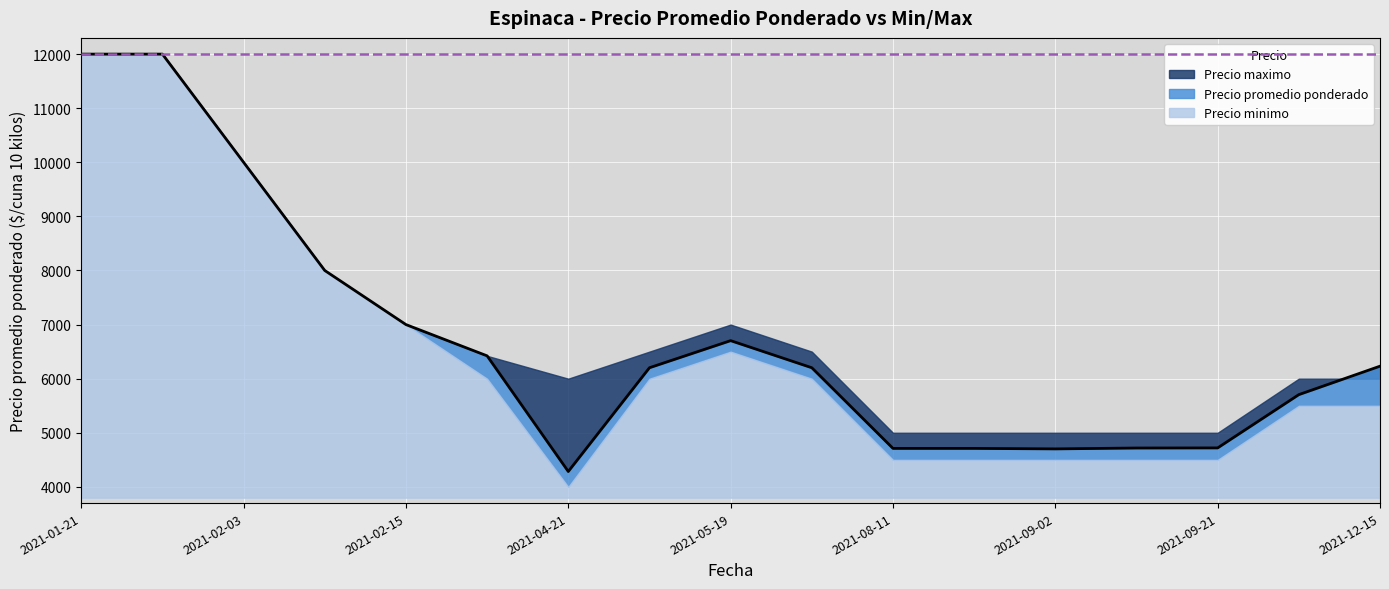

Rank the series by their average value, from lowest to highest.

Precio minimo, Precio promedio ponderado, Precio maximo